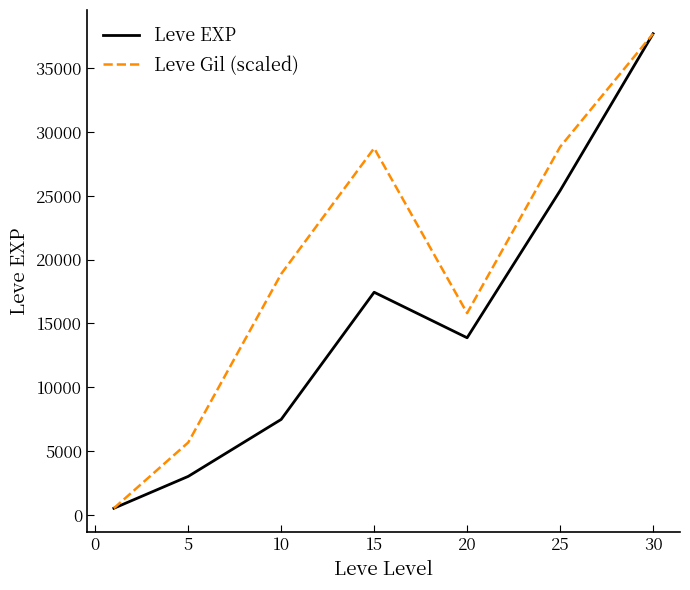

What is the sum of all Leve Gil (scaled) values?

136158.5